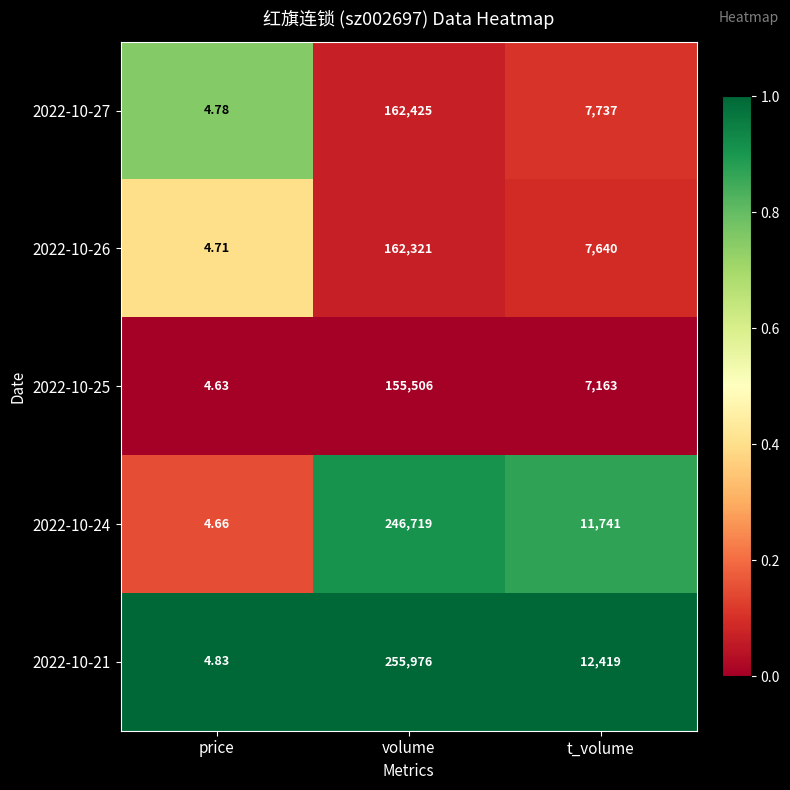

How many categories are shown in the chart?

3